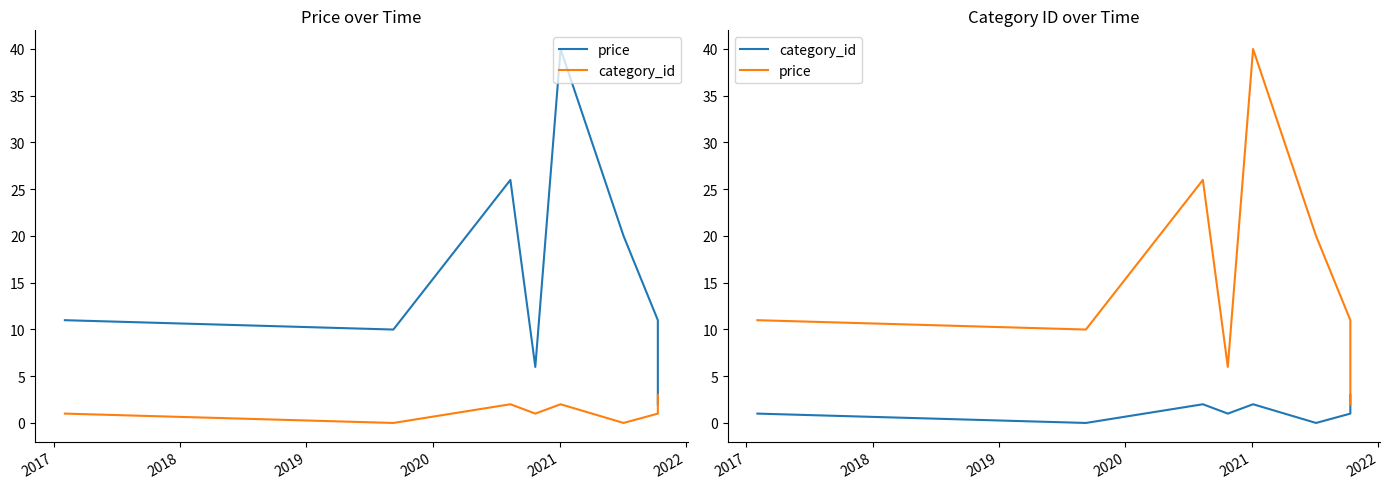

Is it true that category_id equals 1.0 at 2022?

True